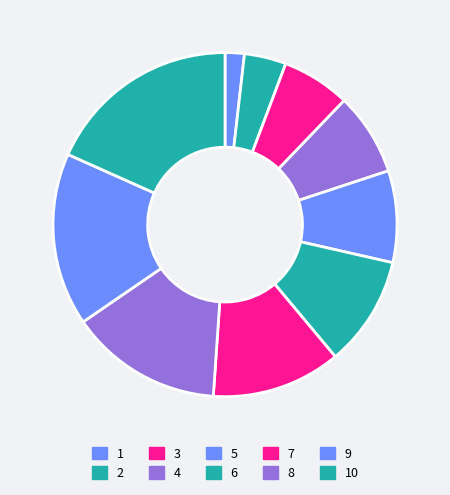

What percentage do 1 and 2 together represent?

5.7%